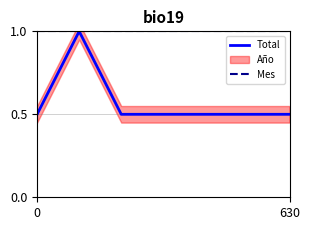

Is it true that Mes equals 0.3 at 630?

False